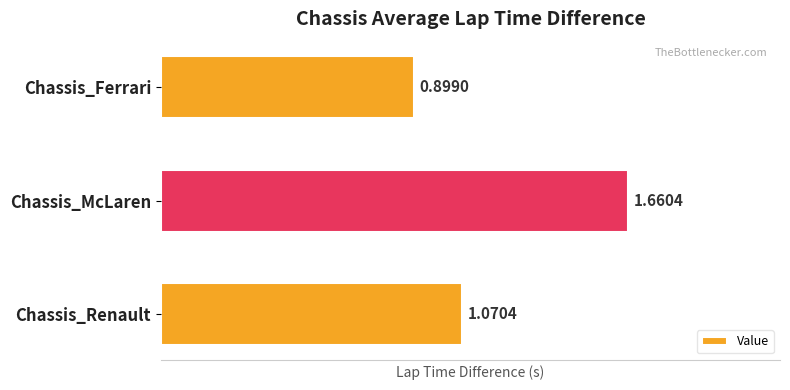

What is the smallest value displayed?

0.9